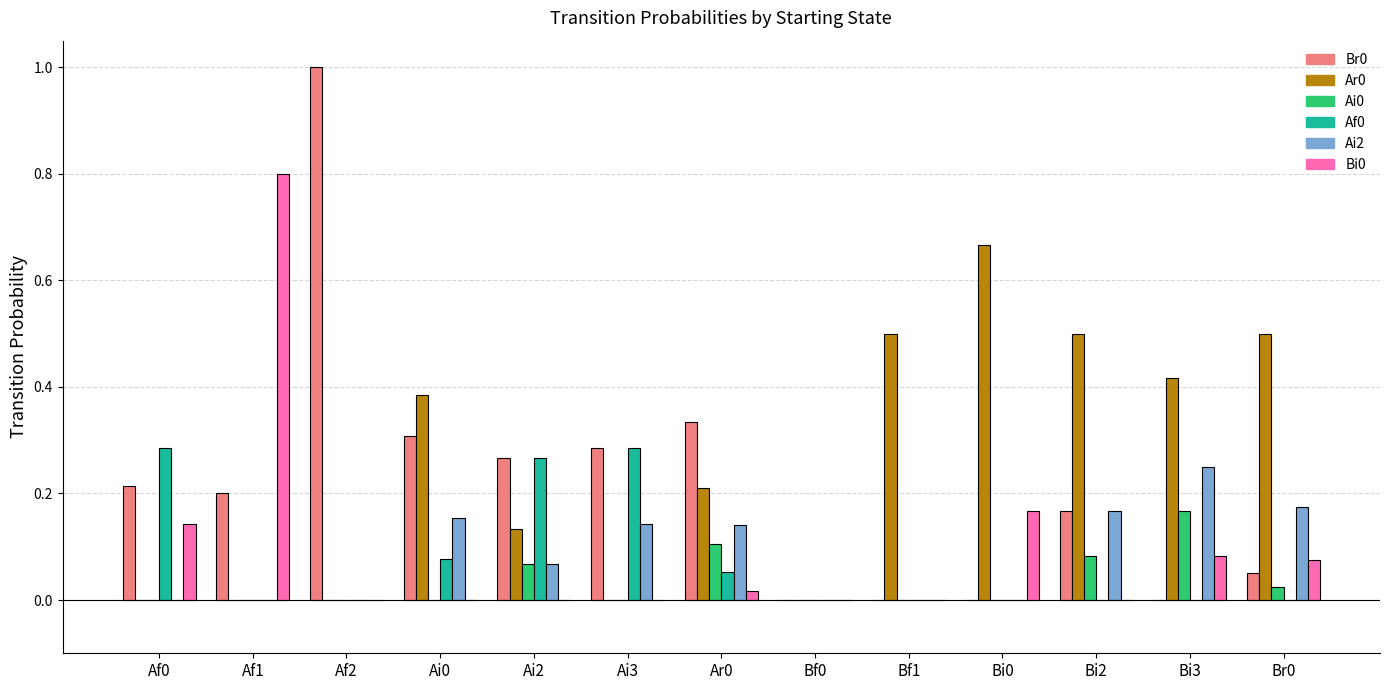

Which category has the highest value in the Ai2 series?

Bi3